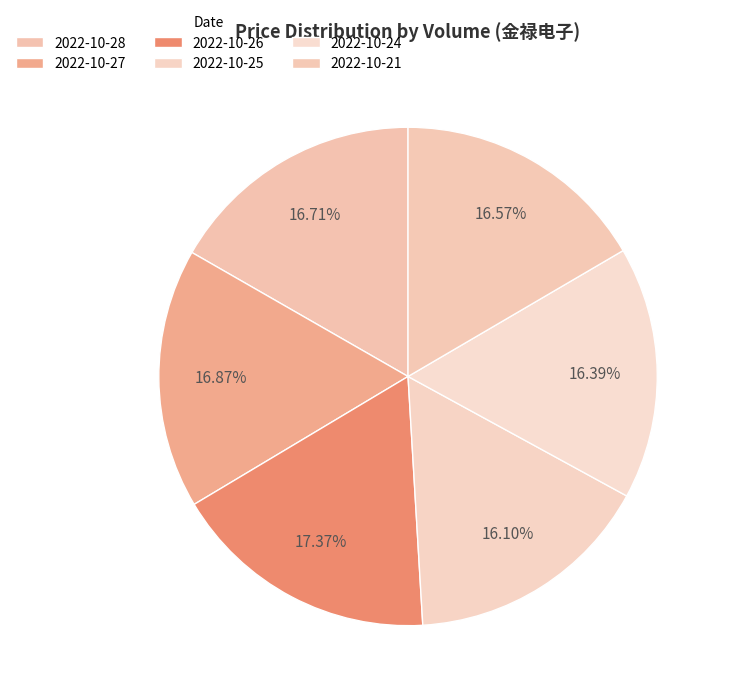

Count the number of slices in the pie.

6